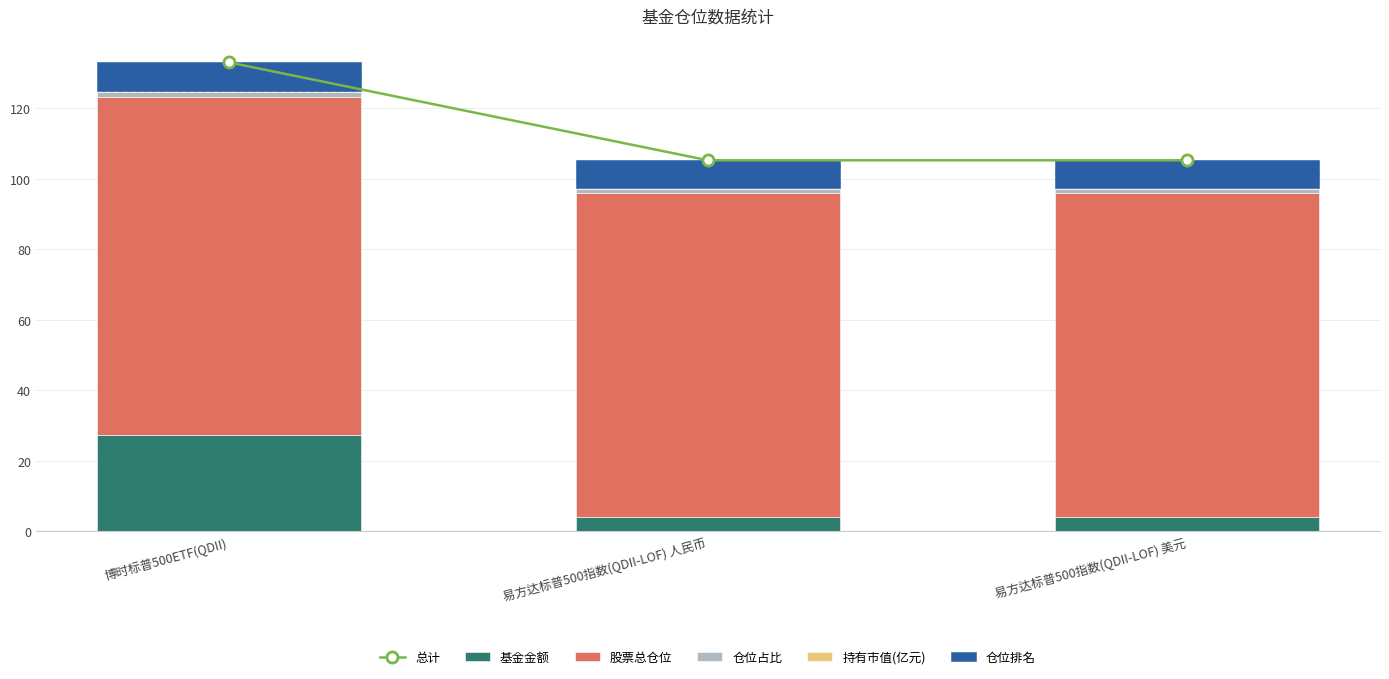

What are all the series names shown in the legend?

总计, 基金金额, 股票总仓位, 仓位占比, 持有市值(亿元), 仓位排名